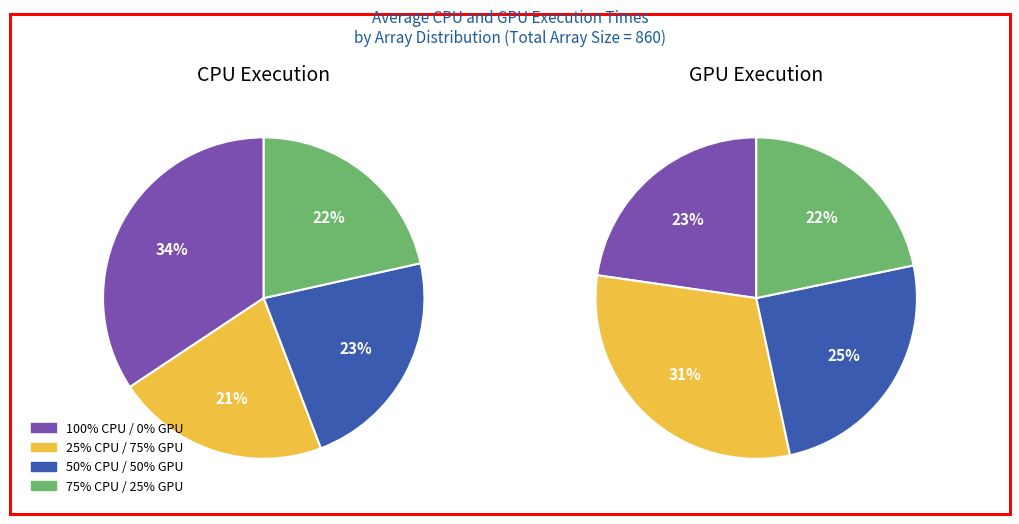

How many segments does this pie chart have?

4